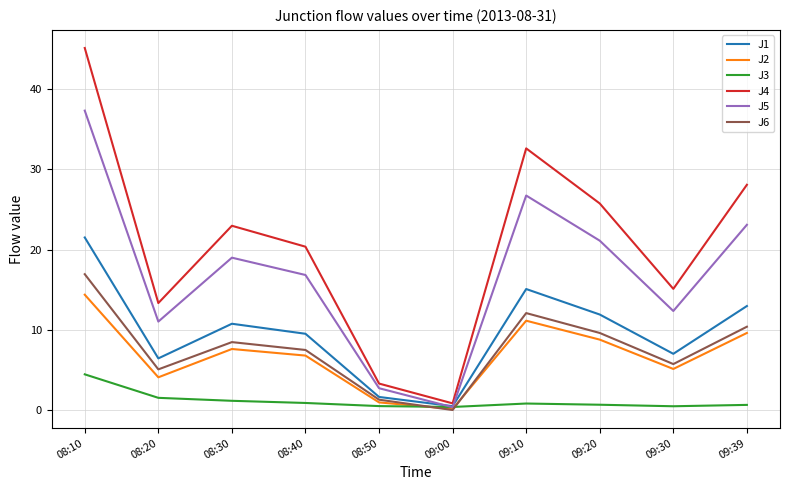

Is this an area chart (filled region under the line)?

No